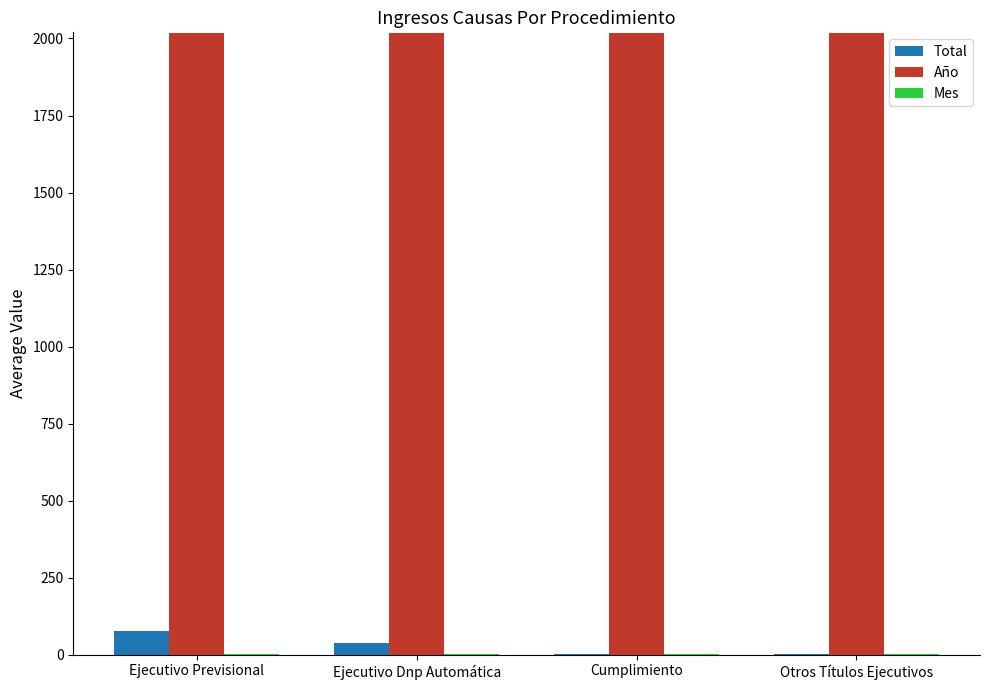

The Año series shows 1342 at Otros Títulos Ejecutivos. True or false?

False